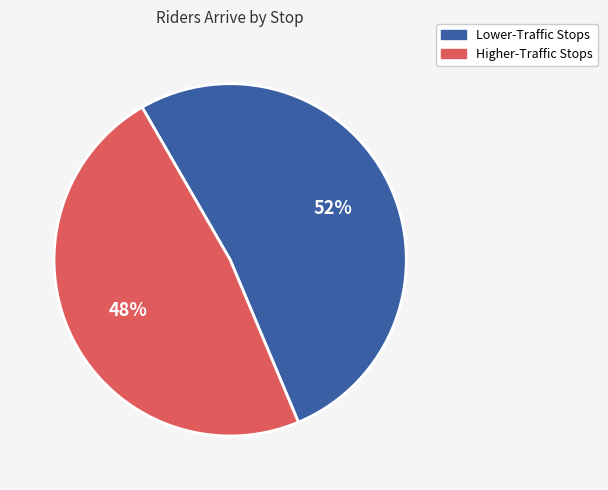

Which slice is the smallest?

Higher-Traffic Stops